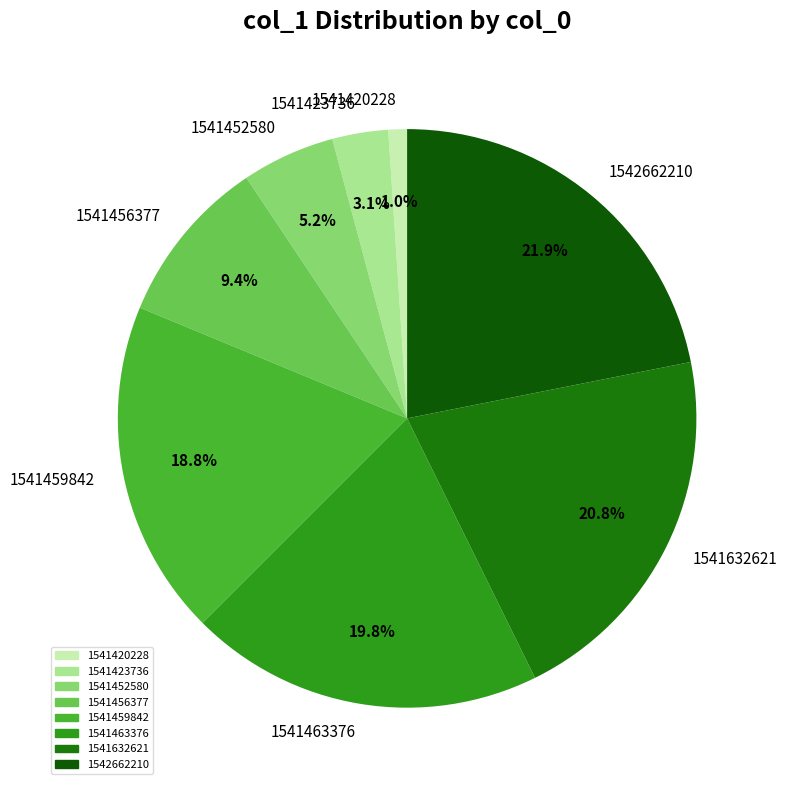

What percentage is the 1541423736 slice, to the nearest percent?

3%